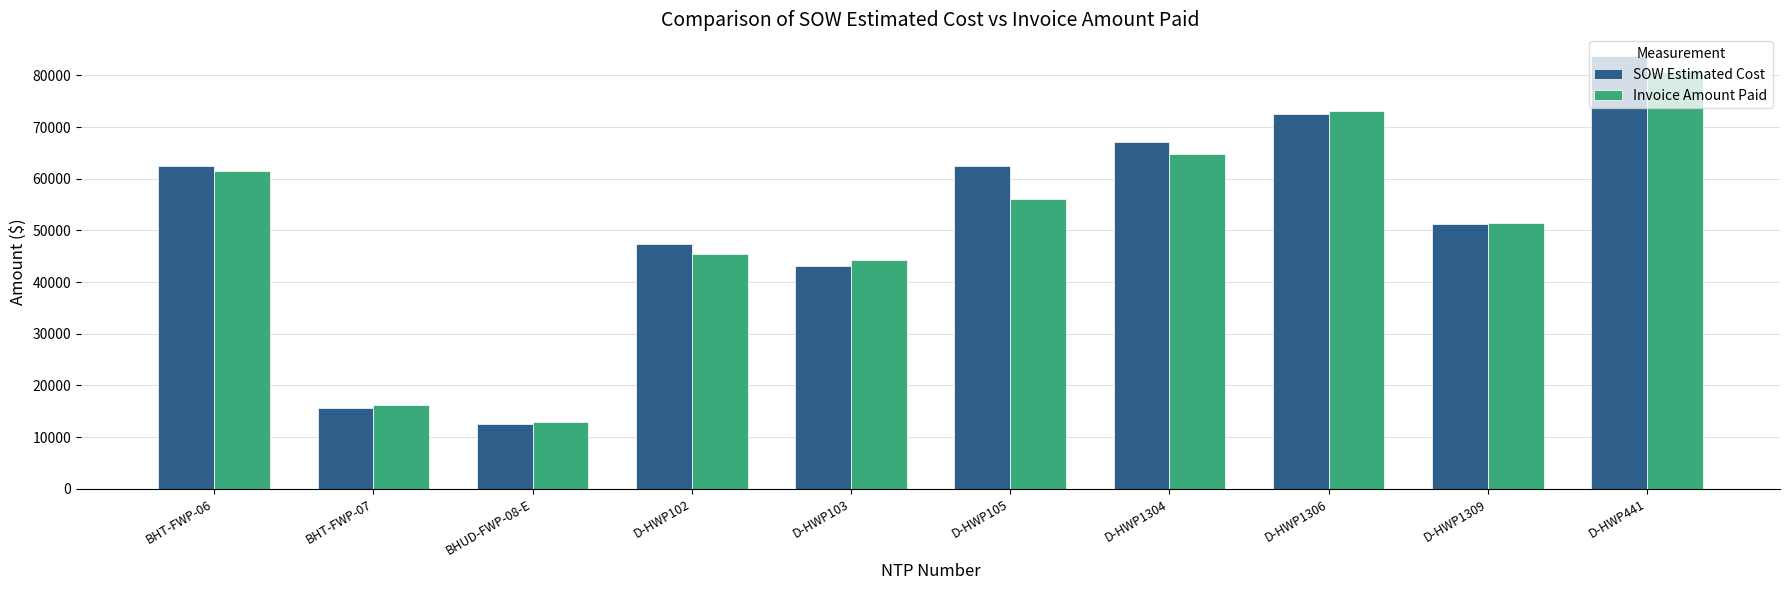

At how many categories does at least one series exceed 33404?

8